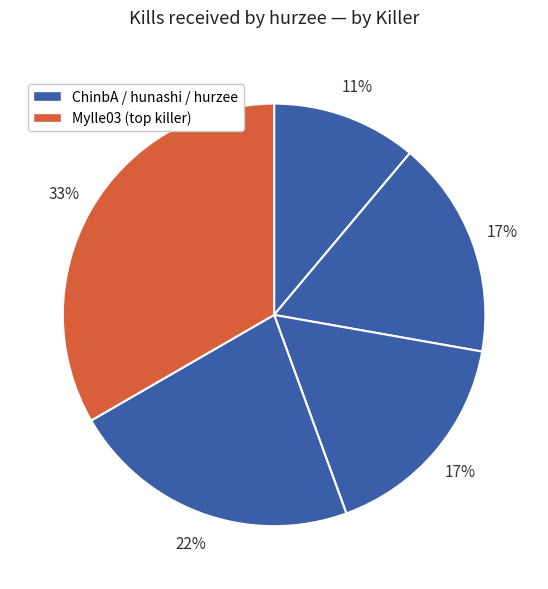

How many slices are in this pie chart?

5